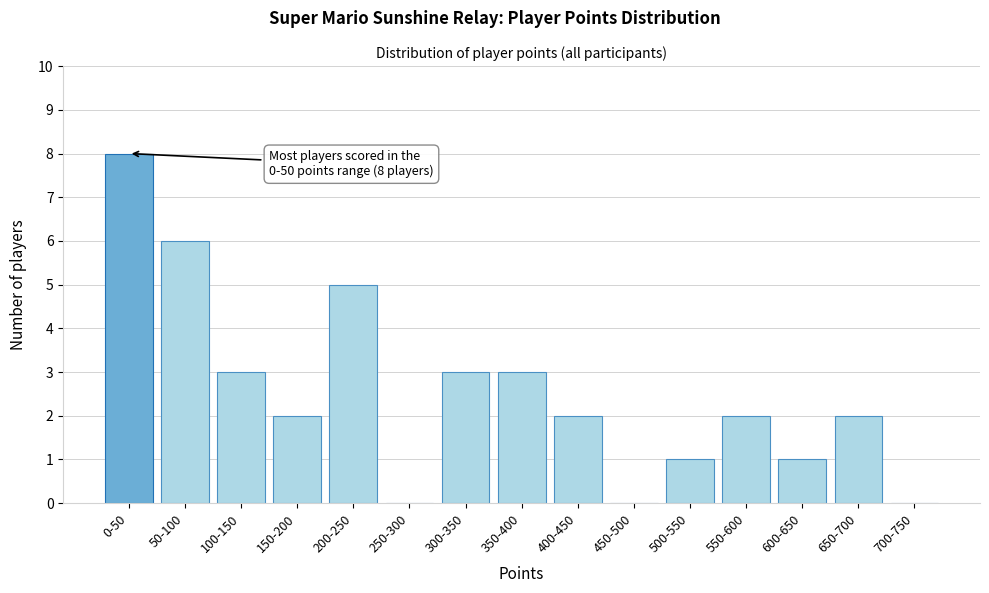

Reading left to right, what are all the values shown in this chart?

0-50=8	50-100=6	100-150=3	150-200=2	200-250=5	250-300=0	300-350=3	350-400=3	400-450=2	450-500=0	500-550=1	550-600=2	600-650=1	650-700=2	700-750=0